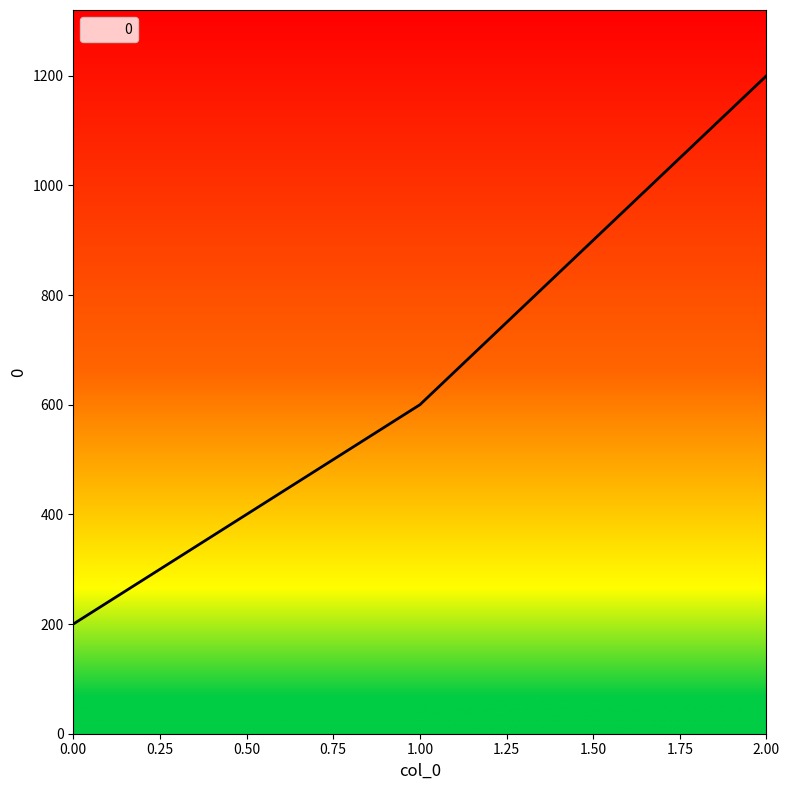

What is the change in value from 1.00 to 2.00?

+600